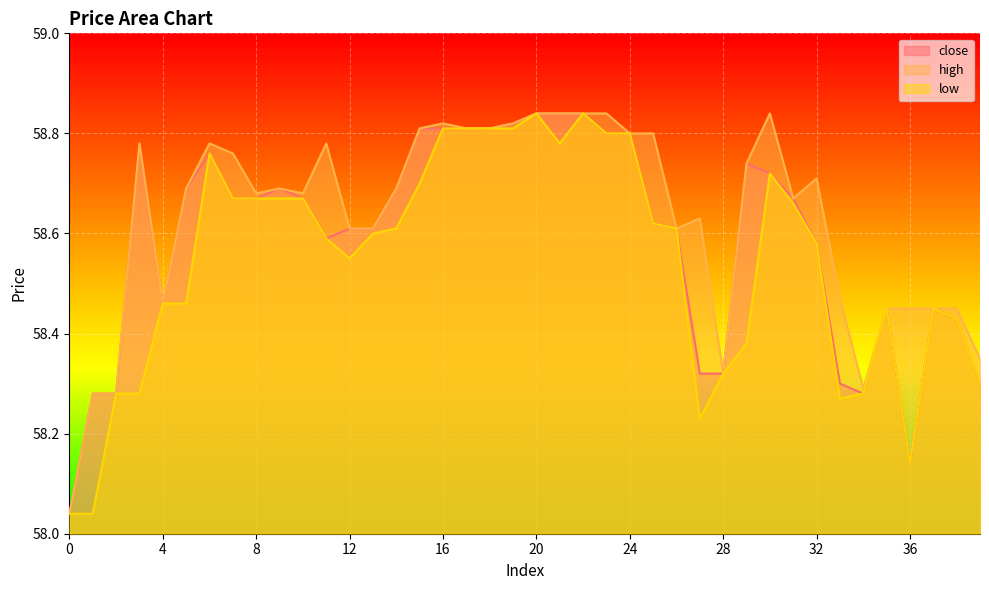

What are all the series names shown in the legend?

close, high, low